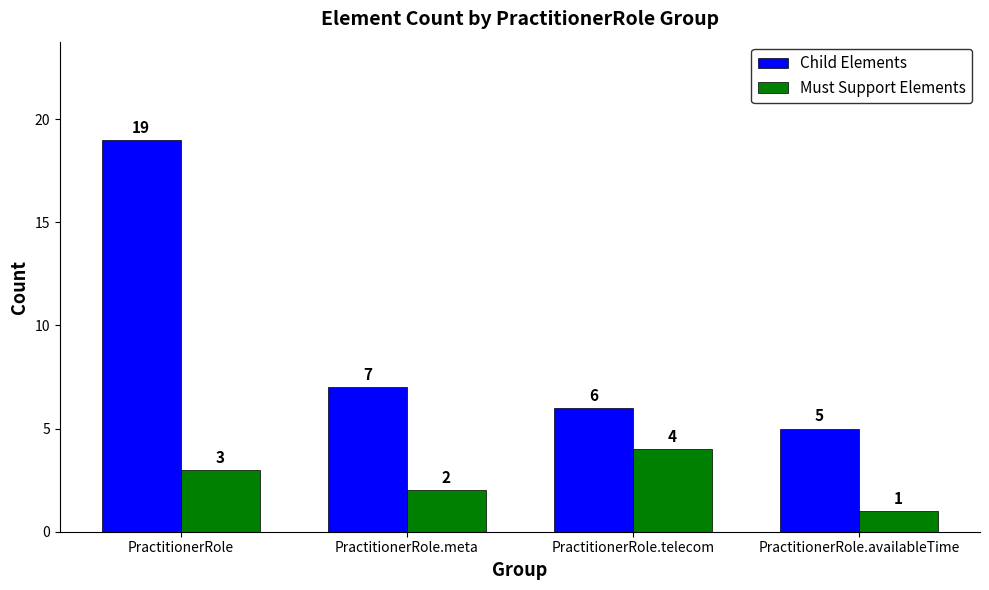

Where does the Child Elements series first go above 7?

PractitionerRole